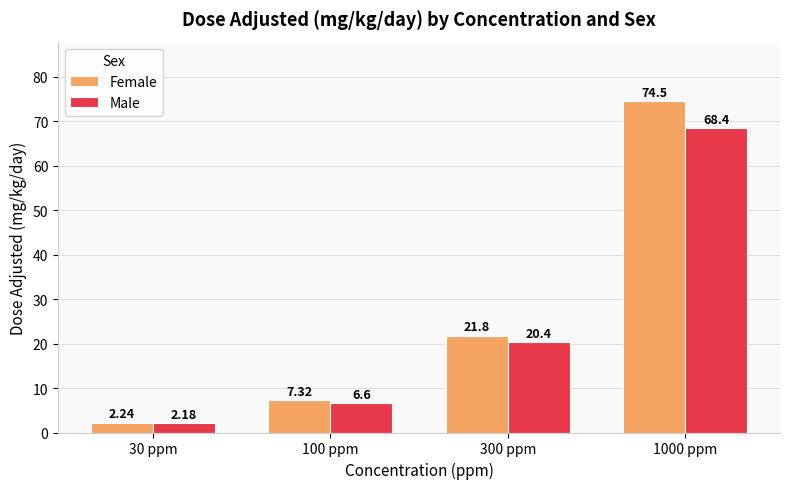

What is the difference between the highest and lowest values at 100 ppm?

0.7